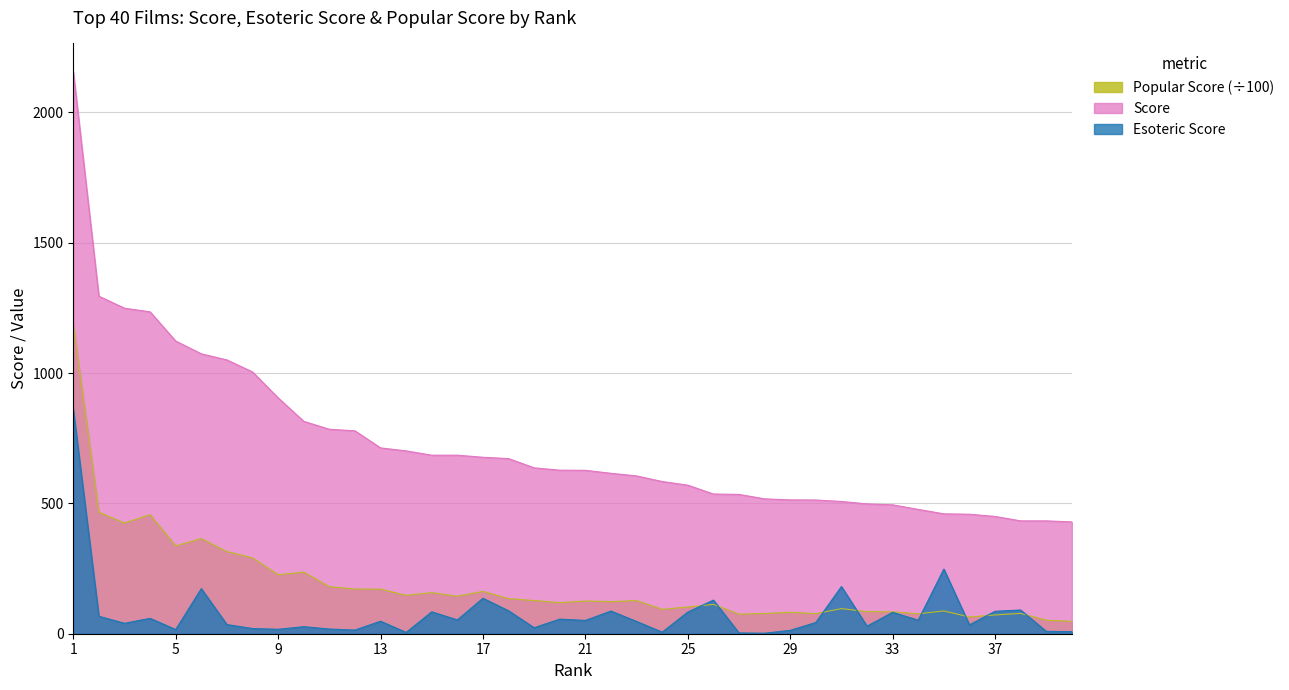

Which category has the highest value across all series?

1